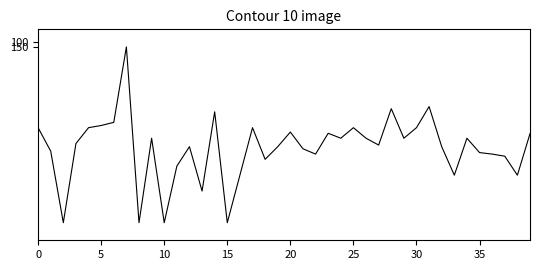

What is the difference between the maximum and minimum values?

1850